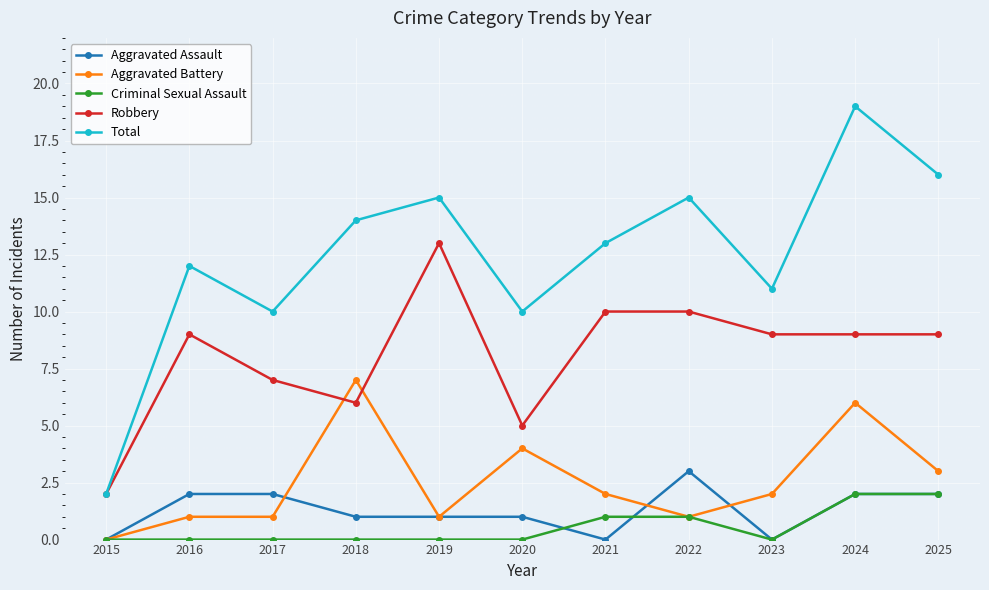

Which series has the widest spread of values?

Total